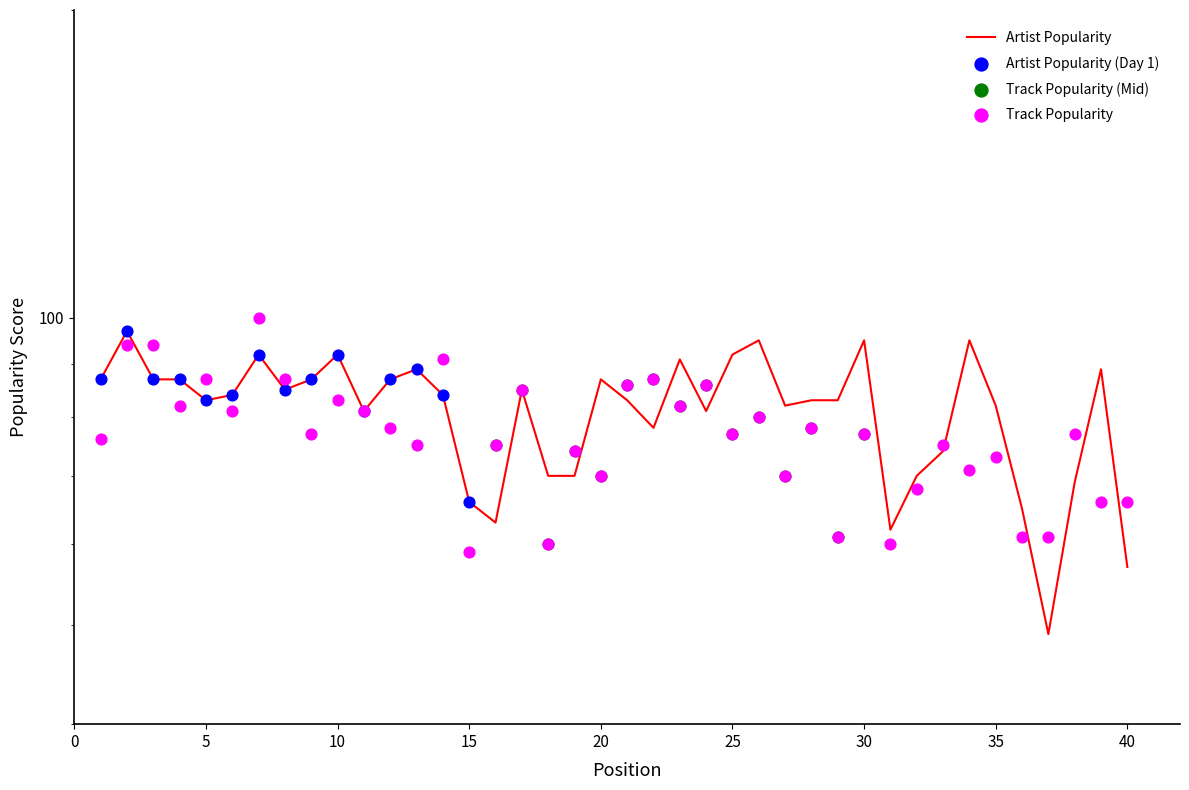

Which series contains the highest Y value?

Track Popularity